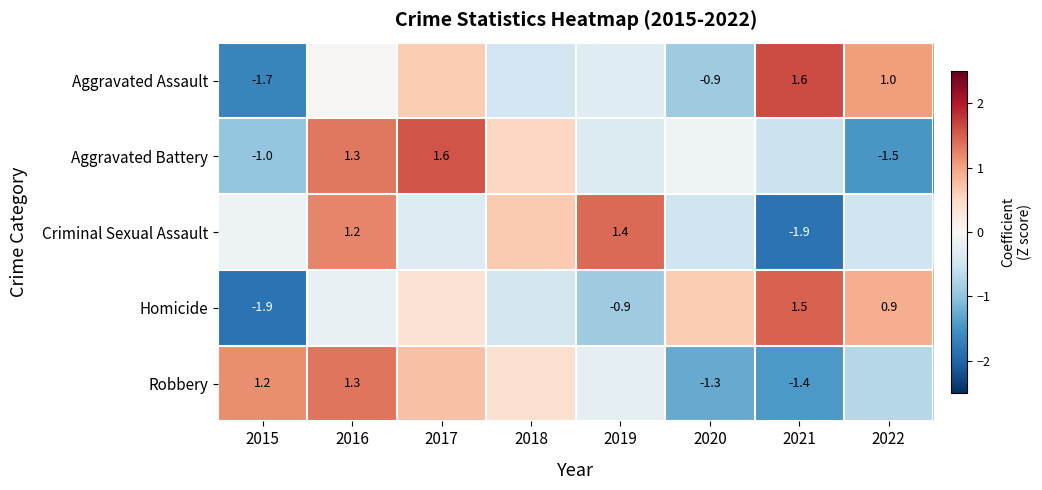

Which category has the lowest value across all series?

2021